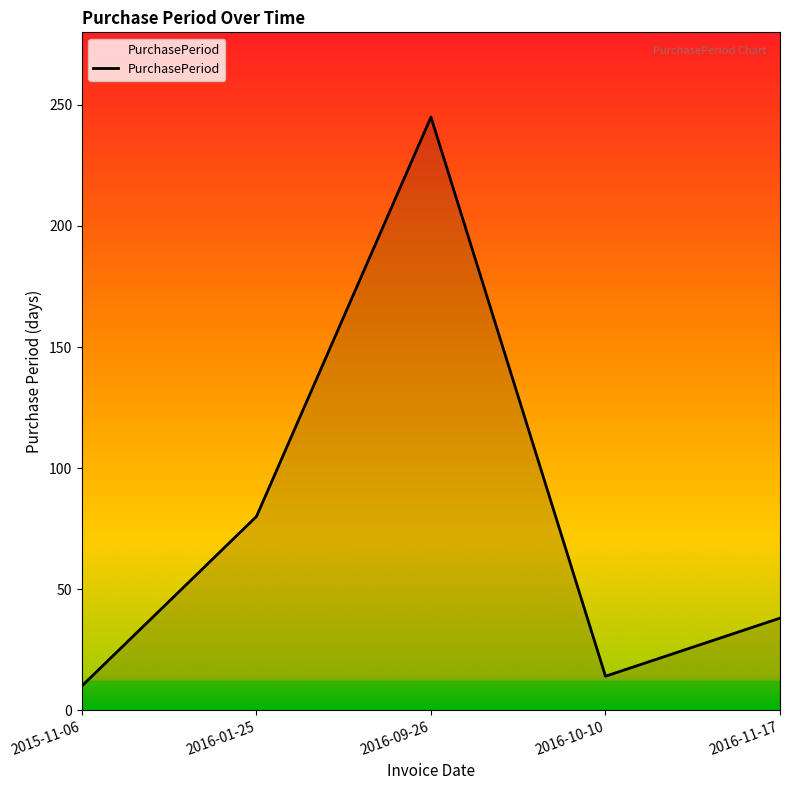

What is the change in value from 2016-10-10 to 2016-11-17?

+24